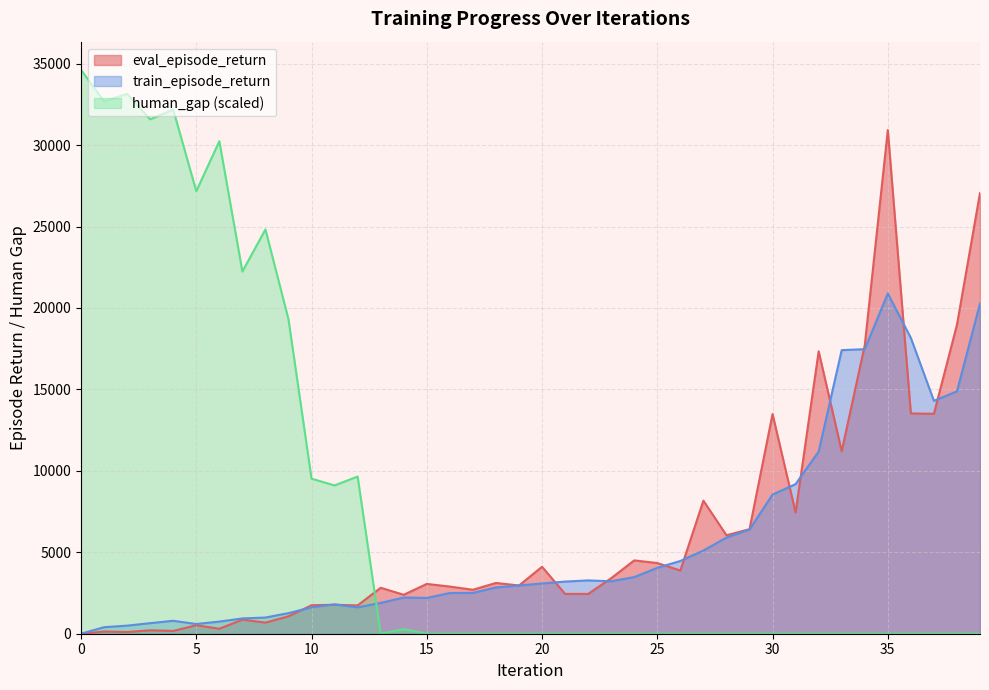

Reading right to left, what are all the values shown in this chart?

eval_episode_return: 39=27061.2	38=18969.1	37=13502.8	36=13525.5	35=30924.3	34=17709.2	33=11203.5	32=17341.0	31=7445.3	30=13488.7	29=6418.2	28=6044.6	27=8171.9	26=3880.6	25=4339.1	24=4502.0	23=3409.2	22=2442.4	21=2444.8	20=4109.5	19=2961.1	18=3118.3	17=2698.9	16=2894.6	15=3058.4	14=2392.7	13=2820.6	12=1740.0	11=1778.0	10=1749.2	9=1067.2	8=682.7	7=862.6	6=305.3	5=519.1	4=170.2	3=211.8	2=103.0	1=135.2	0=0.0
train_episode_return: 39=20272.1	38=14881.5	37=14300.4	36=18162.1	35=20892.7	34=17470.9	33=17411.1	32=11184.5	31=9184.7	30=8543.8	29=6396.0	28=5905.5	27=5108.2	26=4467.2	25=4046.3	24=3477.3	23=3220.1	22=3273.5	21=3201.4	20=3084.1	19=2965.3	18=2841.6	17=2507.3	16=2498.4	15=2198.0	14=2222.4	13=1892.2	12=1616.8	11=1804.1	10=1619.2	9=1264.8	8=994.3	7=938.2	6=744.6	5=596.8	4=794.4	3=649.2	2=496.4	1=400.4	0=0.0
human_gap: 39=0.0	38=0.0	37=0.0	36=0.0	35=0.0	34=0.0	33=0.0	32=0.0	31=0.0	30=0.0	29=0.0	28=0.0	27=0.0	26=0.0	25=0.0	24=0.0	23=0.0	22=0.0	21=0.0	20=0.0	19=0.0	18=0.0	17=0.0	16=0.0	15=0.0	14=284.5	13=0.0	12=9651.5	11=9107.2	10=9518.5	9=19306.0	8=24822.9	7=22240.7	6=30240.9	5=27170.1	4=32179.8	3=31583.0	2=33144.7	1=32680.8	0=34619.7